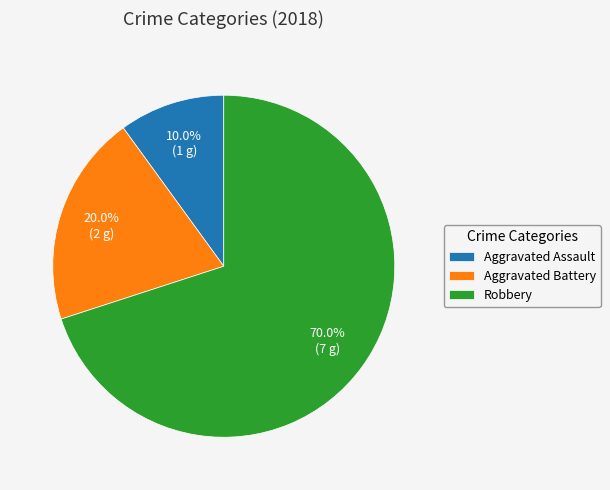

Do Robbery and Aggravated Battery together represent more than half of the pie?

Yes